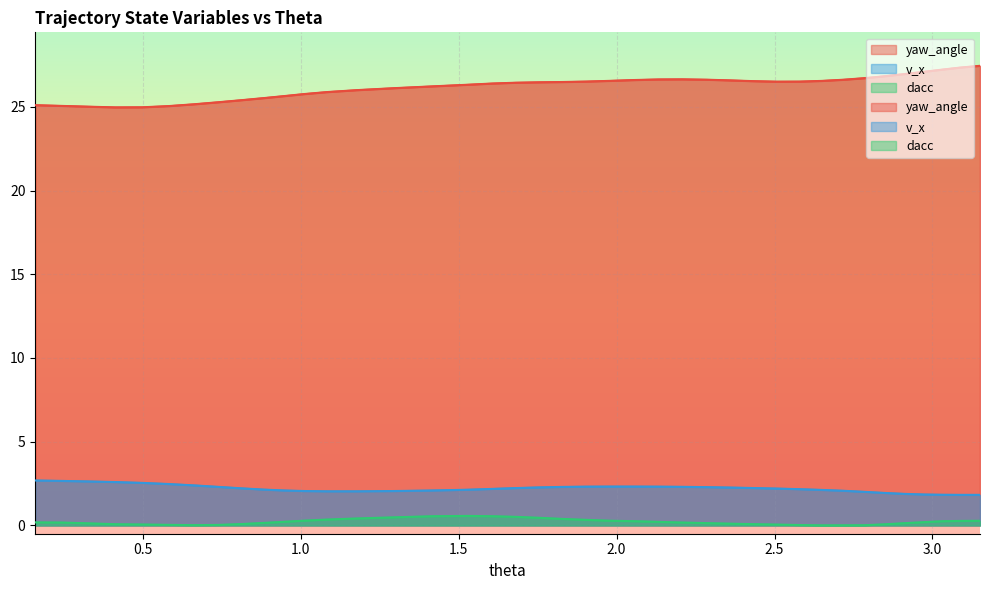

Reading left to right, transcribe all the data shown in this chart.

yaw_angle: 0.15957607065851886=25.1	0.24222437467470467=25.1	0.328297694636386=25.0	0.4140313878089922=25.0	0.49857951944402995=25.0	0.5814363911684273=25.0	0.6621885780111537=25.2	0.7400154884797578=25.3	0.8139610998121568=25.4	0.8833205046392046=25.5	0.9480192643670514=25.6	1.0103131523754176=25.8	1.0828039169054313=25.9	1.1795854497270524=26.0	1.2958325550480323=26.1	1.417431834877802=26.2	1.5281174563004305=26.3	1.6076179851339643=26.4	1.6806508330232377=26.4	1.7537533053483774=26.5	1.8278935892551427=26.5	1.9031195368545941=26.5	1.9791648829272683=26.6	2.055816238966482=26.6	2.132585294288436=26.6	2.2092620511130323=26.6	2.28542536978063=26.6	2.3606698506690122=26.6	2.434684908501816=26.5	2.5073465236039003=26.5	2.5787734867068837=26.5	2.649125986679684=26.6	2.7183733877651863=26.6	2.7860265582266193=26.7	2.851309333204806=26.8	2.913502994418432=27.0	2.9745810257604353=27.1	3.0324228950403636=27.2	3.087113560425451=27.3	3.1504093757911082=27.5
v_x: 0.15957607065851886=2.7	0.24222437467470467=2.7	0.328297694636386=2.6	0.4140313878089922=2.6	0.49857951944402995=2.5	0.5814363911684273=2.5	0.6621885780111537=2.4	0.7400154884797578=2.3	0.8139610998121568=2.2	0.8833205046392046=2.1	0.9480192643670514=2.1	1.0103131523754176=2.1	1.0828039169054313=2.0	1.1795854497270524=2.0	1.2958325550480323=2.1	1.417431834877802=2.1	1.5281174563004305=2.1	1.6076179851339643=2.2	1.6806508330232377=2.2	1.7537533053483774=2.3	1.8278935892551427=2.3	1.9031195368545941=2.3	1.9791648829272683=2.3	2.055816238966482=2.3	2.132585294288436=2.3	2.2092620511130323=2.3	2.28542536978063=2.3	2.3606698506690122=2.3	2.434684908501816=2.2	2.5073465236039003=2.2	2.5787734867068837=2.2	2.649125986679684=2.1	2.7183733877651863=2.1	2.7860265582266193=2.0	2.851309333204806=1.9	2.913502994418432=1.9	2.9745810257604353=1.8	3.0324228950403636=1.8	3.087113560425451=1.8	3.1504093757911082=1.8
dacc: 0.15957607065851886=0.2	0.24222437467470467=0.2	0.328297694636386=0.1	0.4140313878089922=0.1	0.49857951944402995=0.1	0.5814363911684273=0.0	0.6621885780111537=0.0	0.7400154884797578=0.0	0.8139610998121568=0.1	0.8833205046392046=0.1	0.9480192643670514=0.2	1.0103131523754176=0.3	1.0828039169054313=0.3	1.1795854497270524=0.4	1.2958325550480323=0.5	1.417431834877802=0.5	1.5281174563004305=0.6	1.6076179851339643=0.5	1.6806508330232377=0.5	1.7537533053483774=0.5	1.8278935892551427=0.4	1.9031195368545941=0.3	1.9791648829272683=0.3	2.055816238966482=0.2	2.132585294288436=0.2	2.2092620511130323=0.2	2.28542536978063=0.1	2.3606698506690122=0.1	2.434684908501816=0.1	2.5073465236039003=0.0	2.5787734867068837=0.0	2.649125986679684=0.0	2.7183733877651863=0.0	2.7860265582266193=0.0	2.851309333204806=0.1	2.913502994418432=0.1	2.9745810257604353=0.2	3.0324228950403636=0.2	3.087113560425451=0.3	3.1504093757911082=0.3